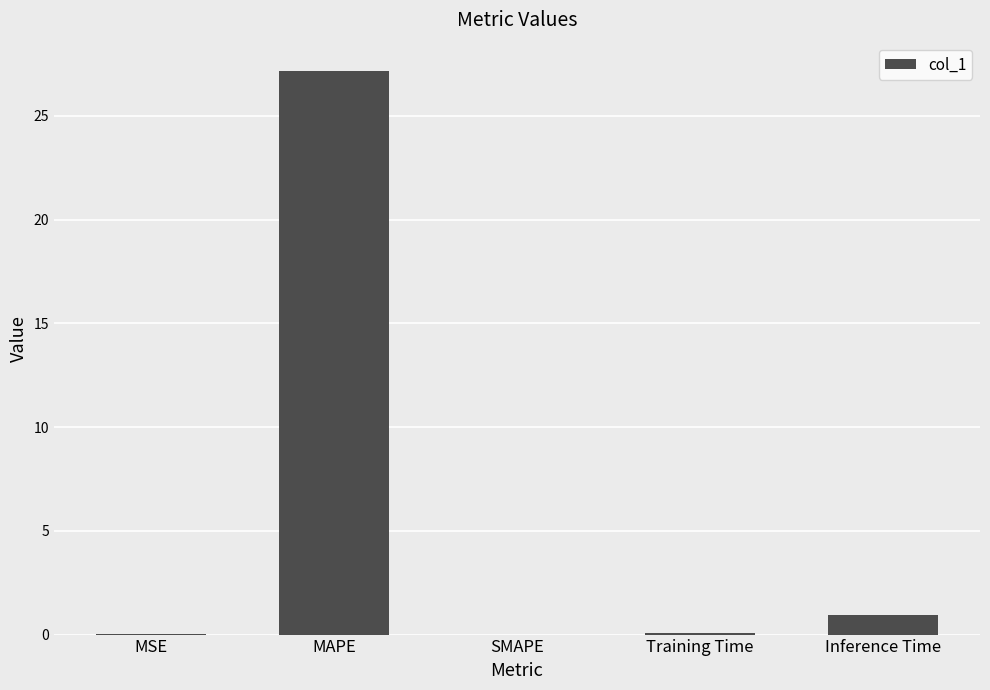

The value at MAPE is 27.2. True or false?

True